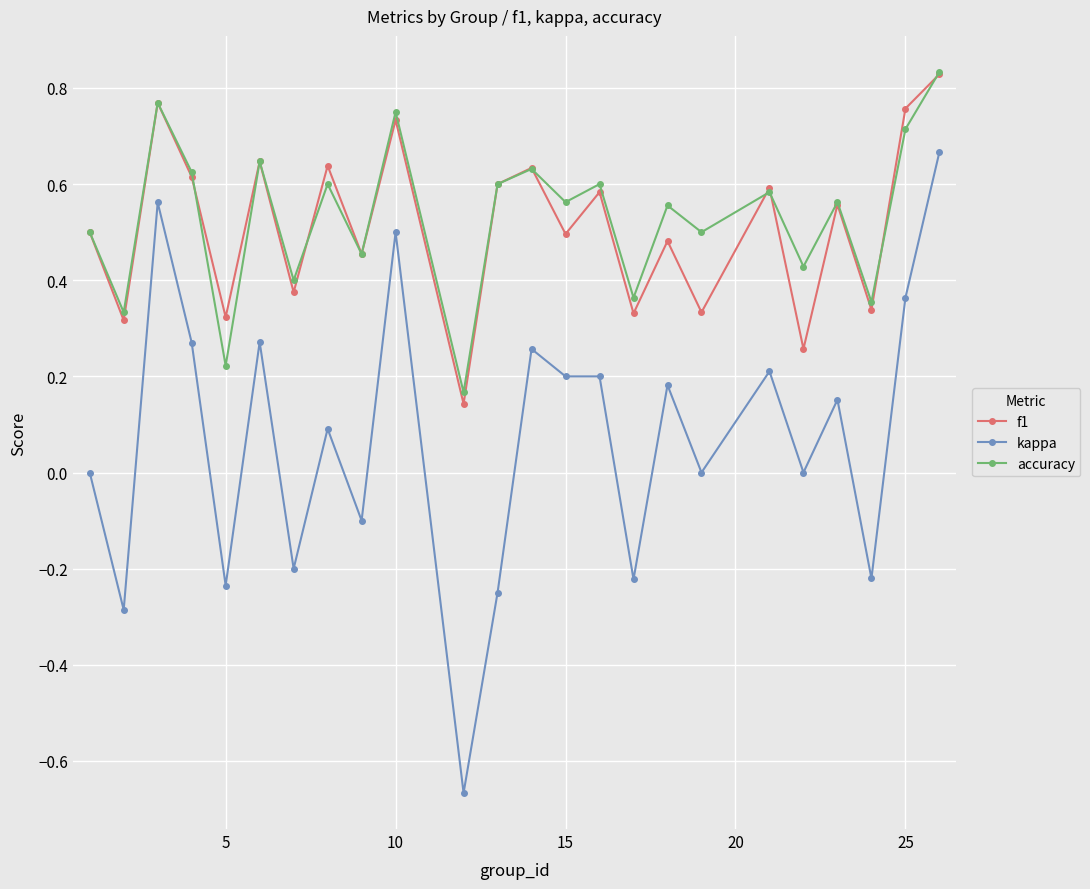

True or false: accuracy has more than 0 interior local peaks.

True